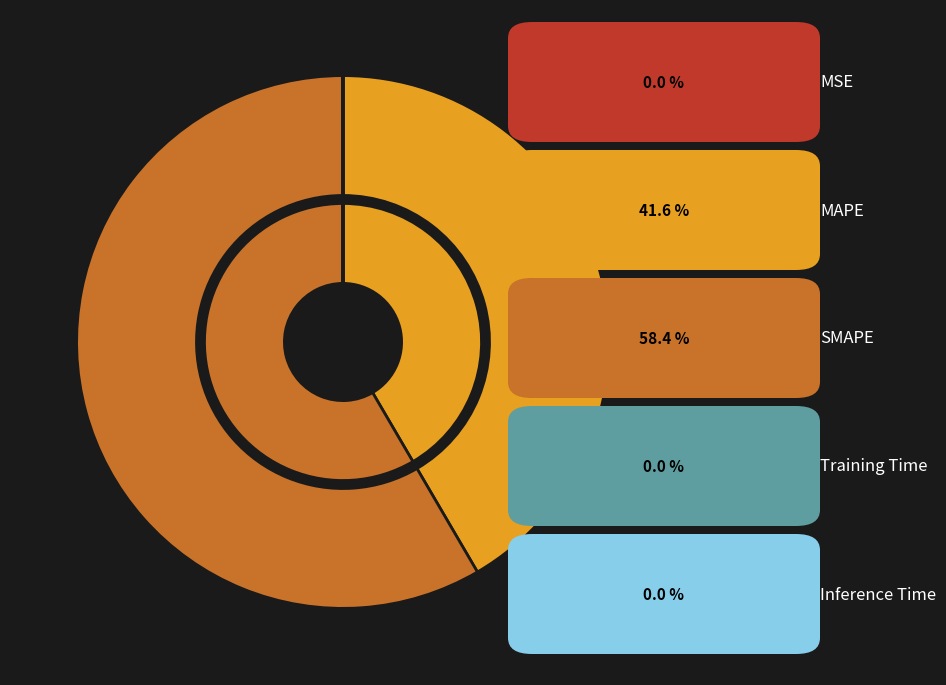

Rank the categories by value from highest to lowest.

SMAPE, MAPE, Training Time, Inference Time, MSE